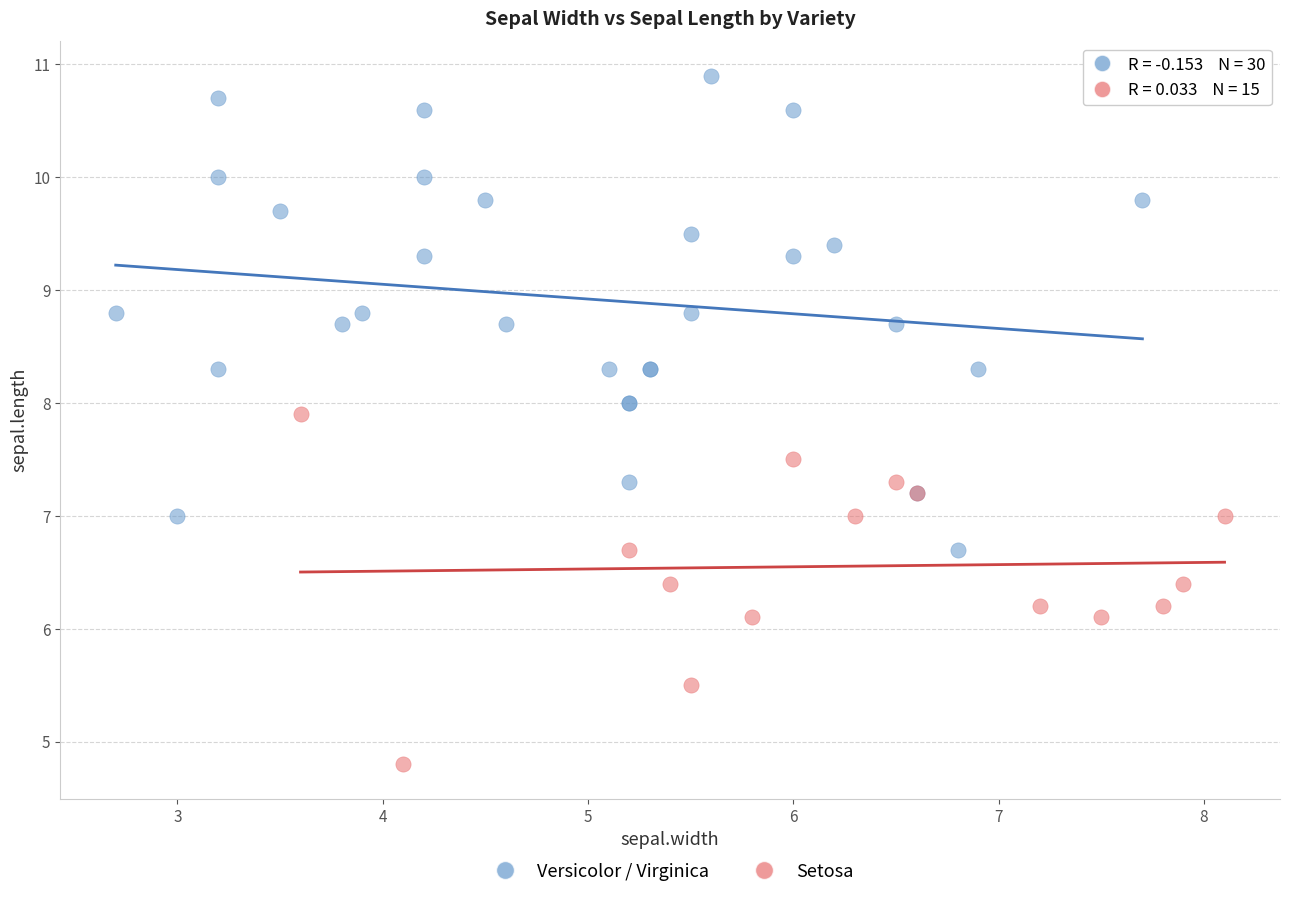

Which series reaches the minimum Y coordinate?

Setosa